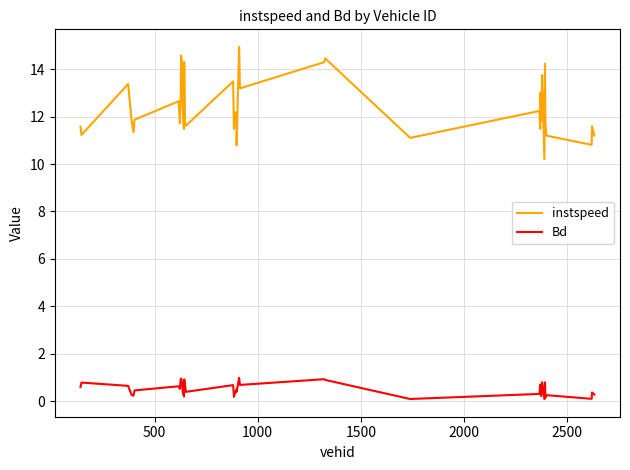

Rank the series by their maximum value, from lowest to highest.

Bd, instspeed